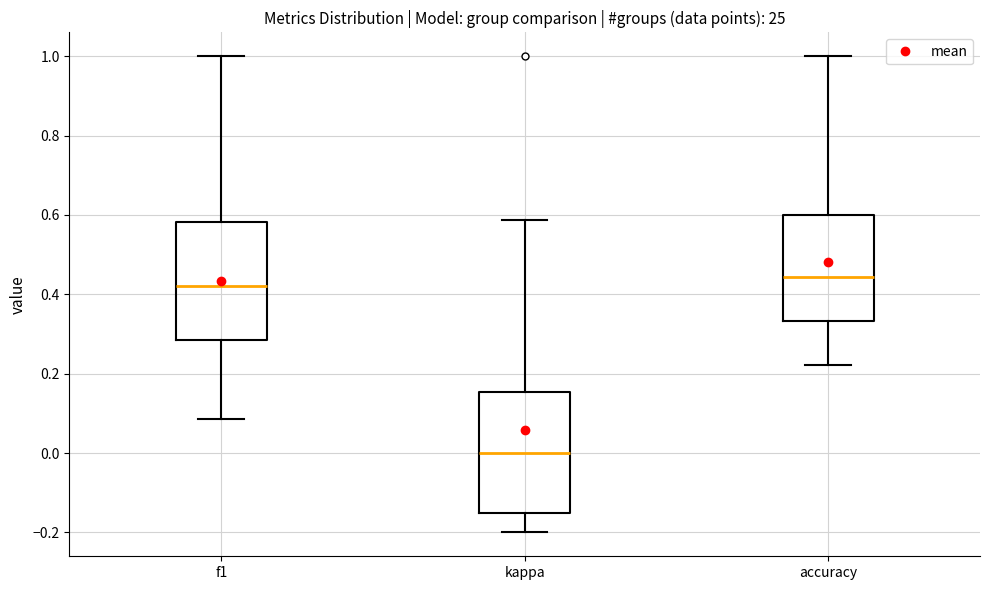

Reading left to right, read every box against the y-axis: the position of its median line, the range the box covers, and the ends of its whiskers. The values are not printed on the chart, so give them approximately, as read against the axis.

f1: median 0.42, box 0.28 to 0.58, whiskers 0.08 to 1.00
kappa: median 0.00, box -0.16 to 0.16, whiskers -0.20 to 0.58
accuracy: median 0.44, box 0.34 to 0.60, whiskers 0.22 to 1.00